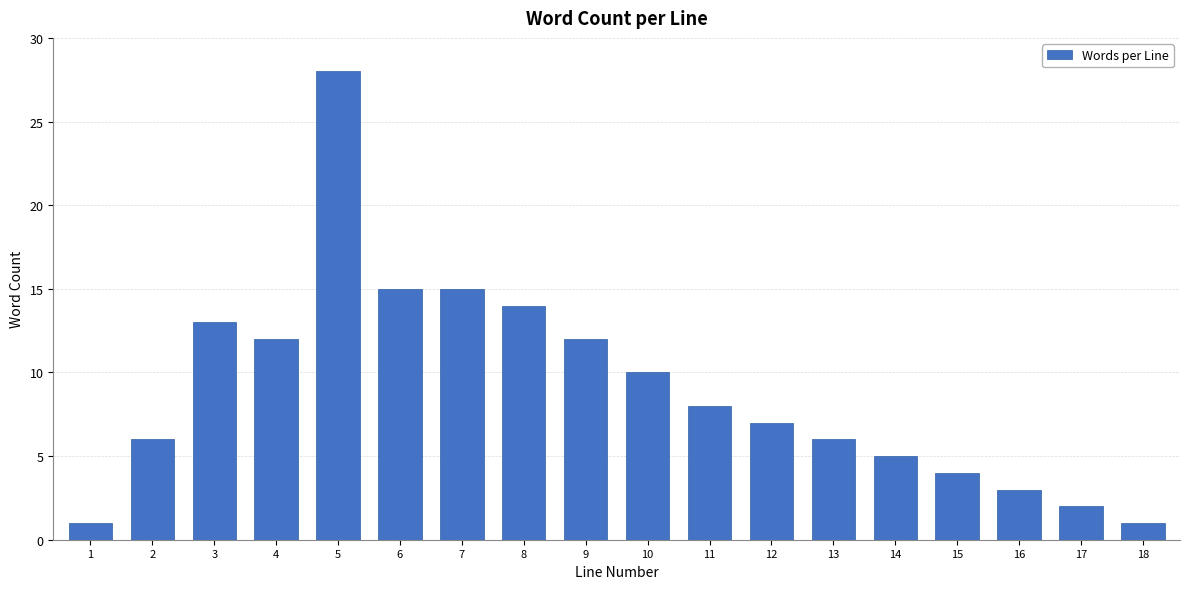

Reading left to right, list all the values displayed in this chart.

1	6	13	12	28	15	15	14	12	10	8	7	6	5	4	3	2	1